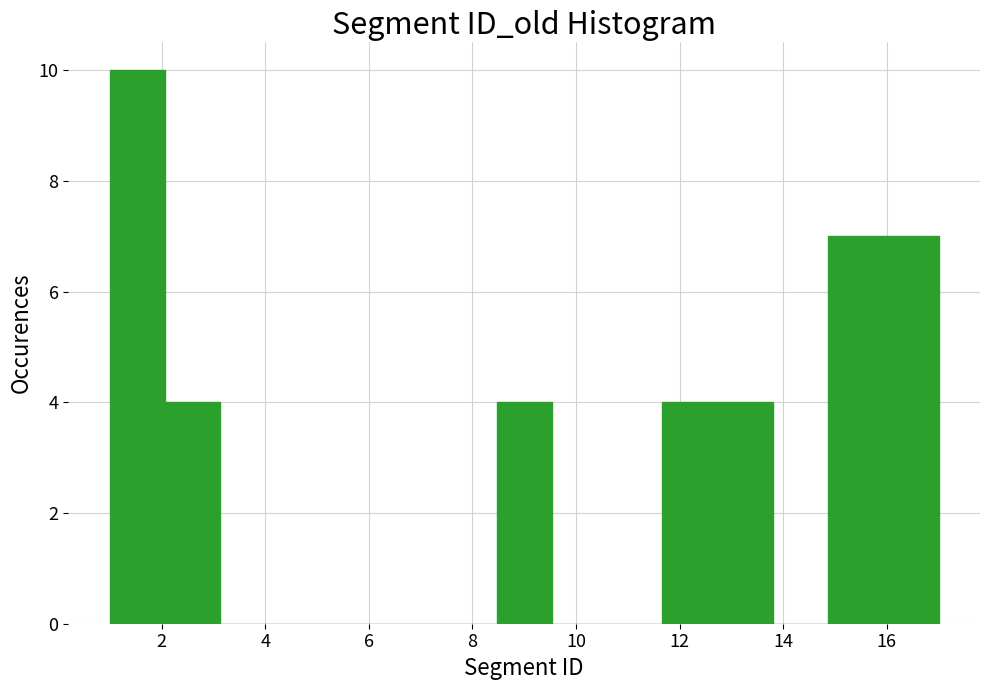

Which range on the x-axis has the tallest bar?

1.0 to 2.0